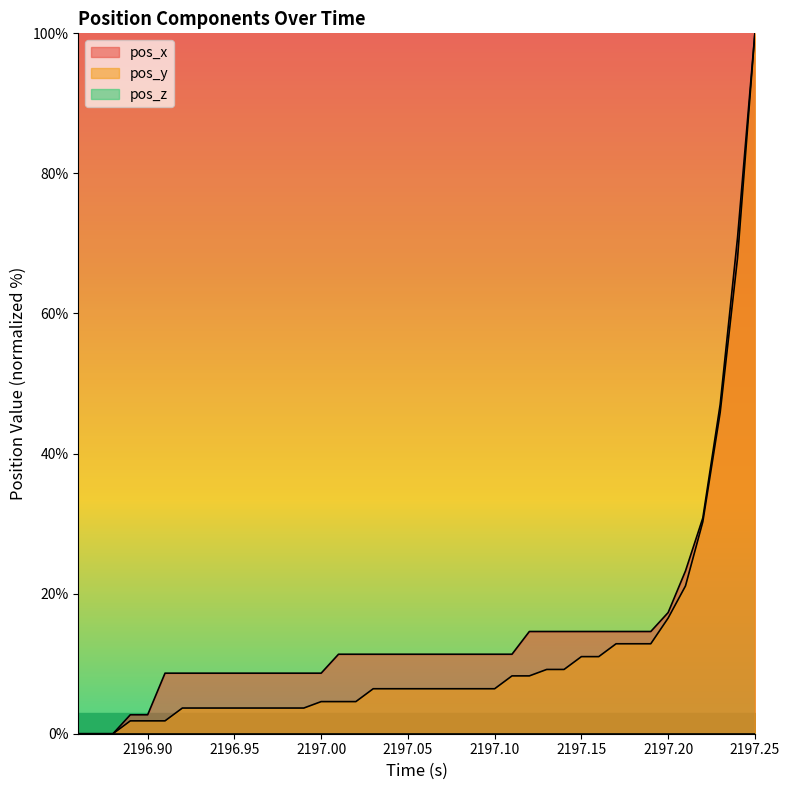

How many lines are shown in the chart?

2